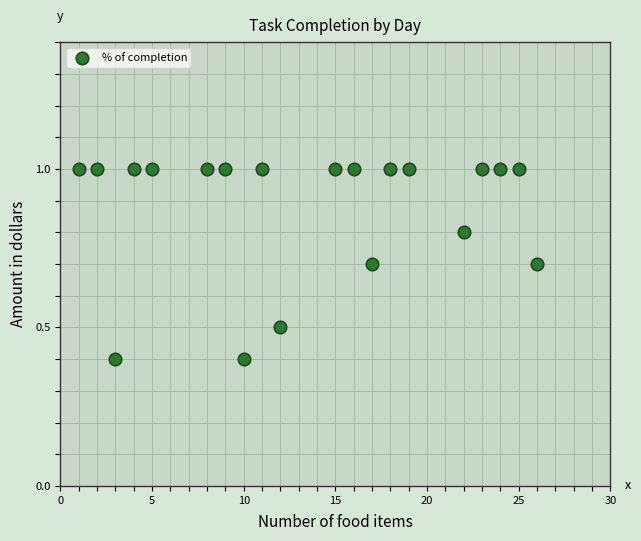

What is the range of Y values (max minus min)?

0.6